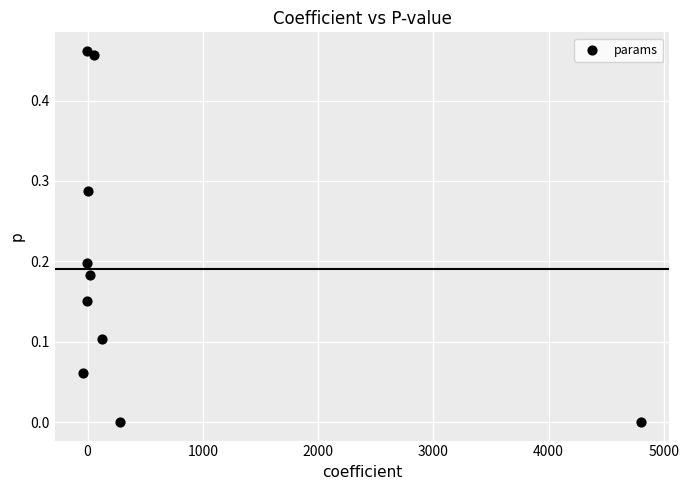

What is the range of X values (max minus min)?

4848.1